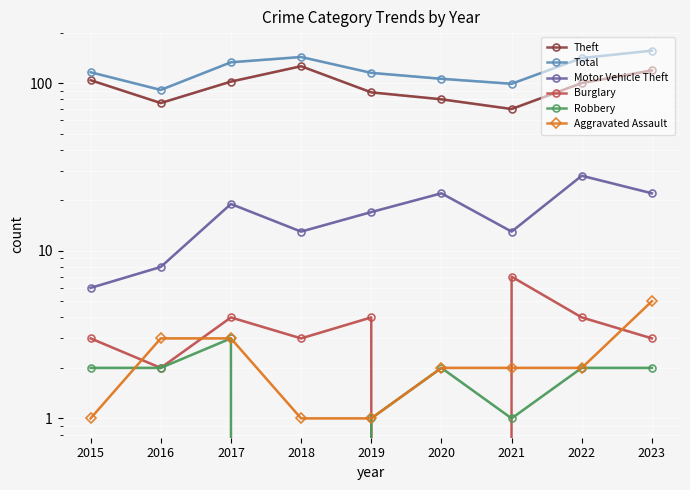

Is it true that Aggravated Assault equals 1 at 2015?

False